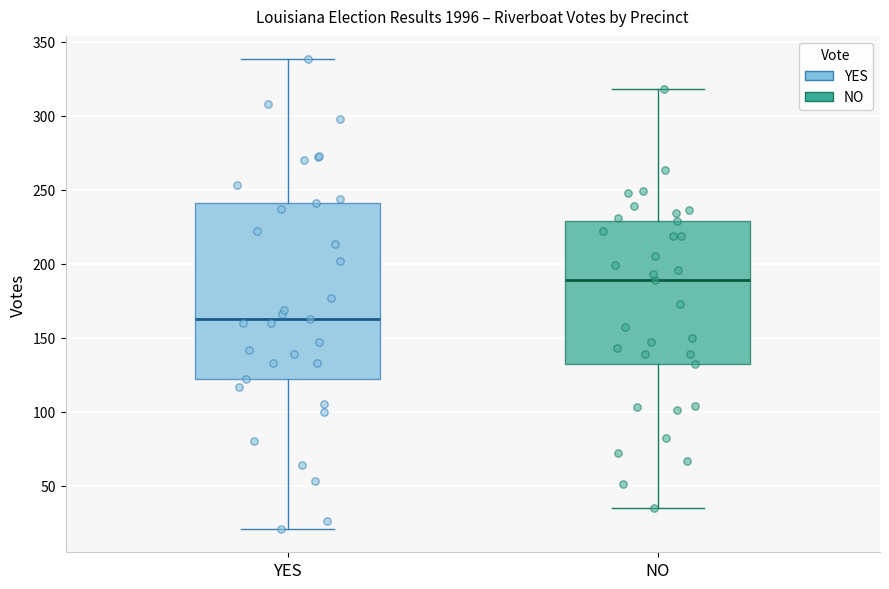

Which box is the tallest, from its lower edge to its upper edge?

YES